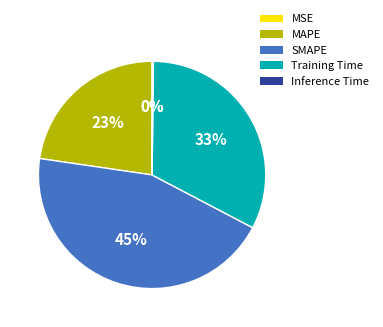

Does any single category account for the majority?

No